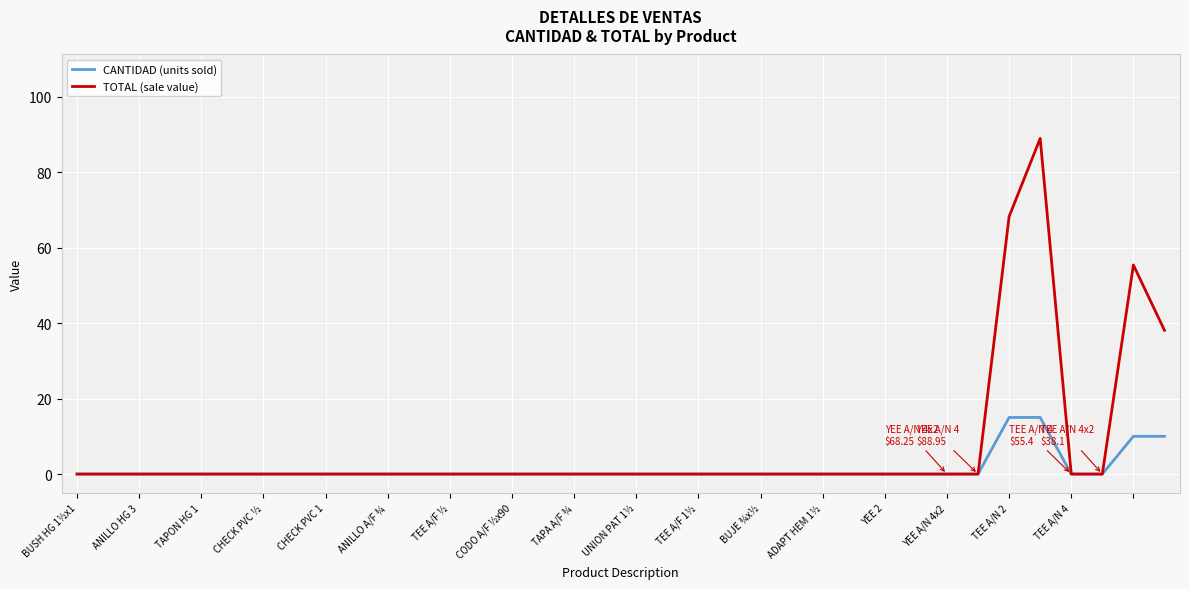

List the series in order of their overall mean, highest first.

TOTAL (sale value), CANTIDAD (units sold)